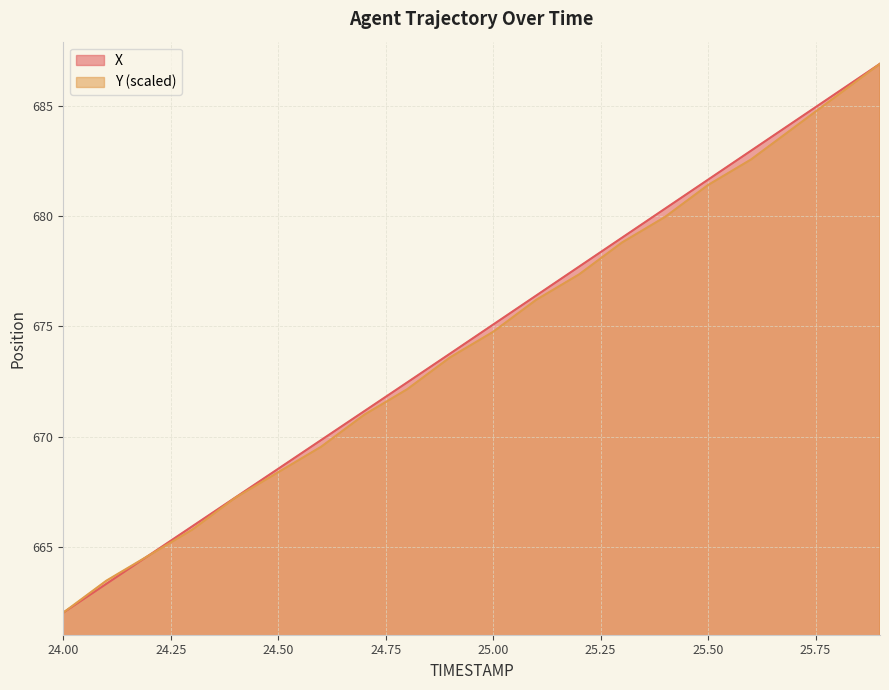

Is it true that X equals 668.6 at 24.50?

True